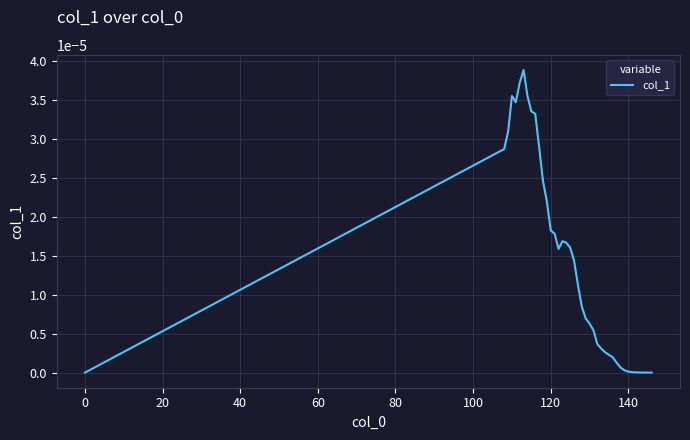

How many lines are shown in the chart?

1